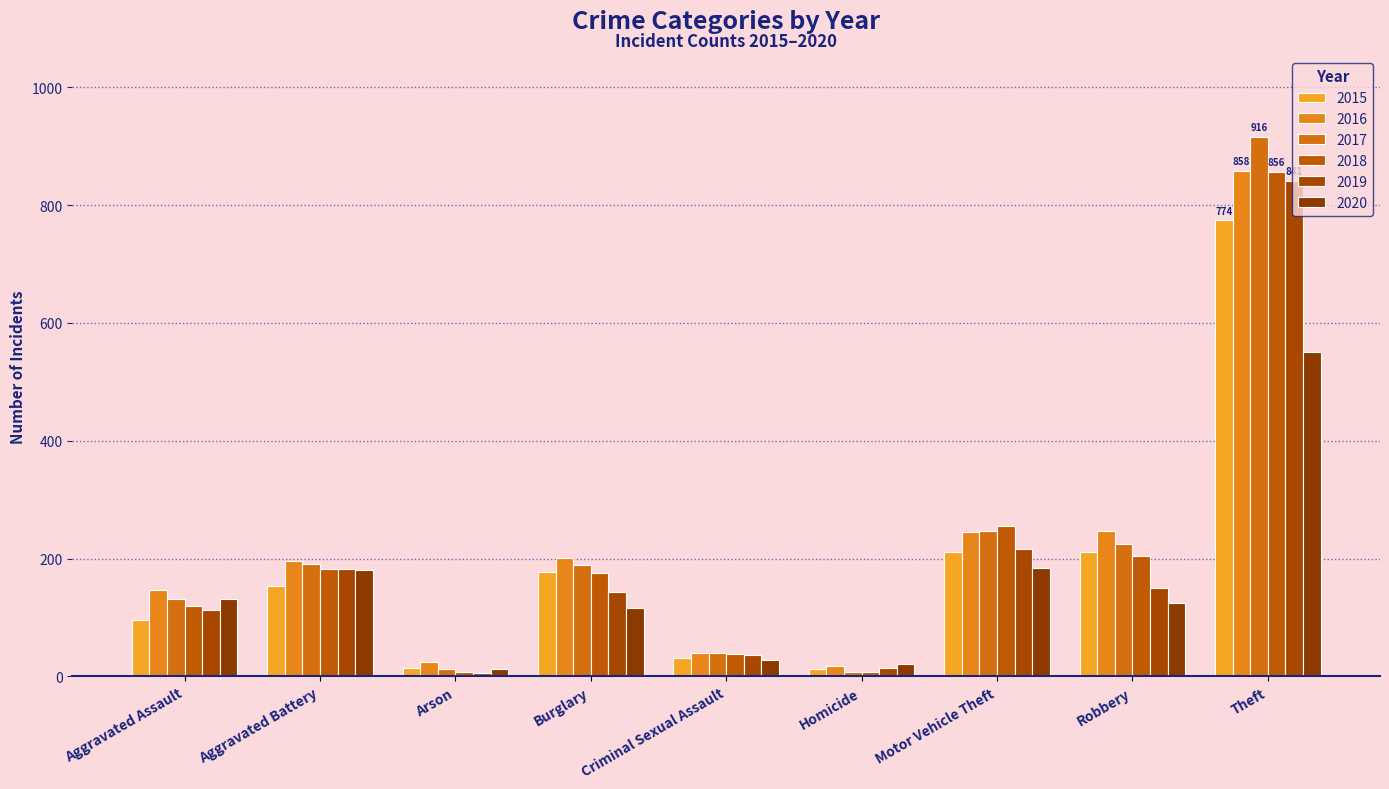

What is the difference between the maximum and minimum values in the 2018 series?

848